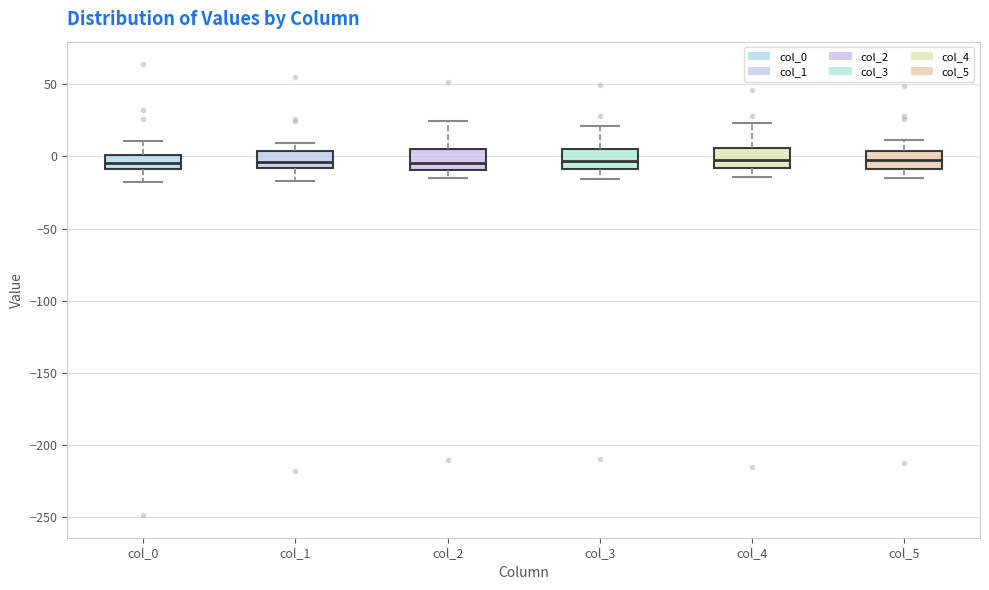

Reading left to right, transcribe this box plot: for each box, give where its median line is, the range the box spans, and where its two whiskers end, as read against the y-axis. The values are not printed on the chart, so give them approximately, as read against the axis.

col_0: median -5, box -10 to 0, whiskers -20 to 10
col_1: median -5, box -10 to 5, whiskers -15 to 10
col_2: median -5, box -10 to 5, whiskers -15 to 25
col_3: median -5, box -10 to 5, whiskers -15 to 20
col_4: median -5, box -10 to 5, whiskers -15 to 25
col_5: median 0, box -10 to 5, whiskers -15 to 10